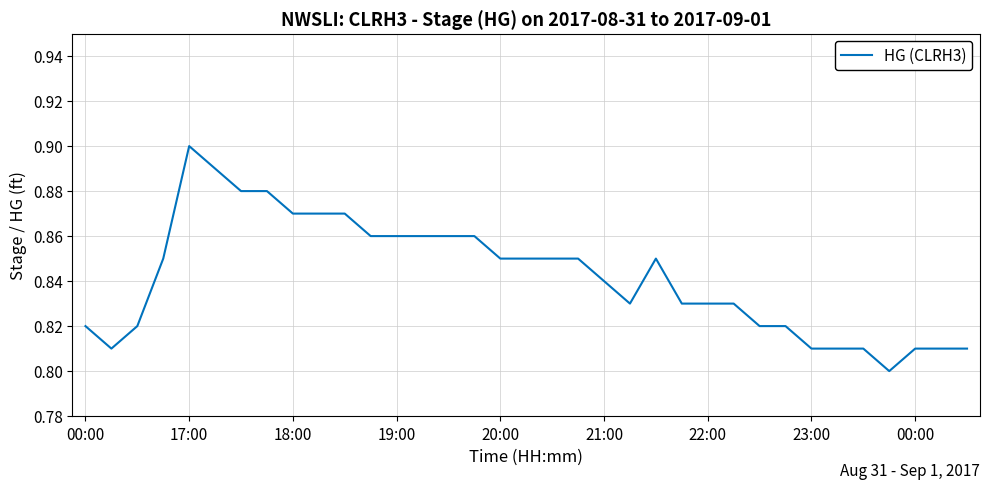

What is the value of the 32nd point from the left?

0.8